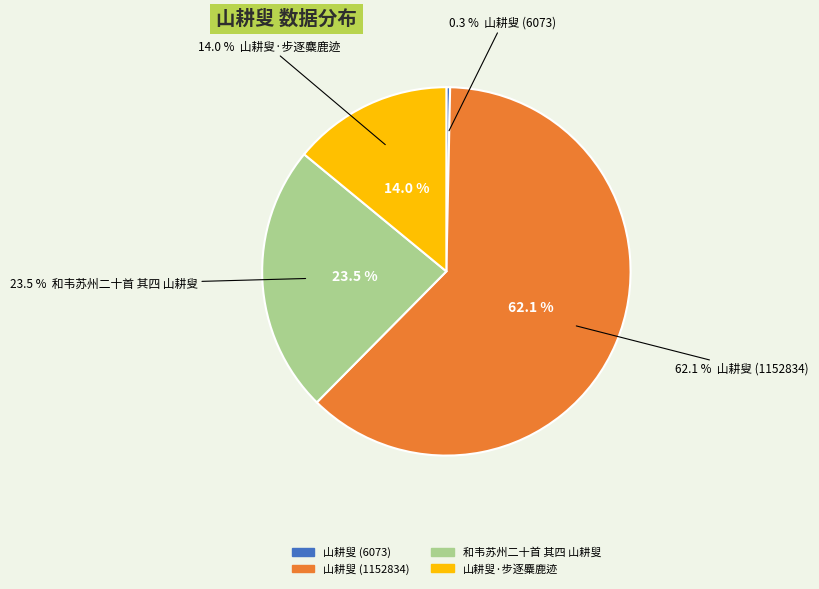

Rank the categories by value from lowest to highest.

山耕叟 (6073), 山耕叟·步逐麋鹿迹, 和韦苏州二十首 其四 山耕叟, 山耕叟 (1152834)